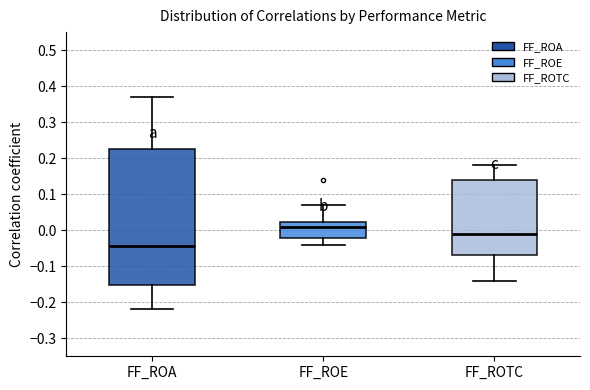

Which box's median line is the highest?

FF_ROE